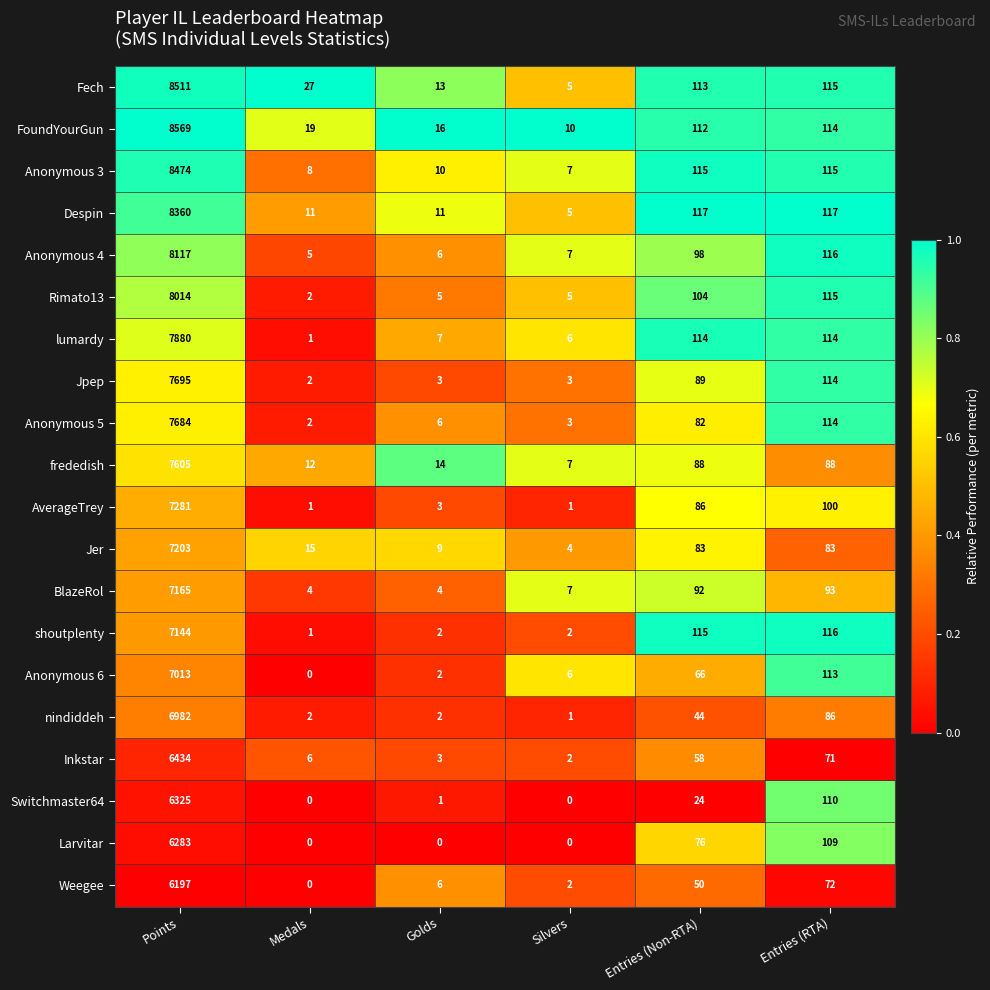

What is the greatest value displayed?

8569